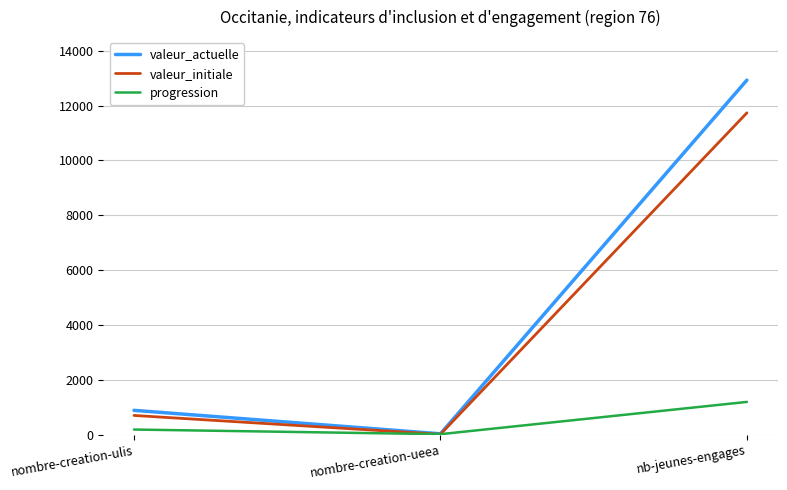

Is it true that valeur_initiale equals 7481 at nb-jeunes-engages?

False